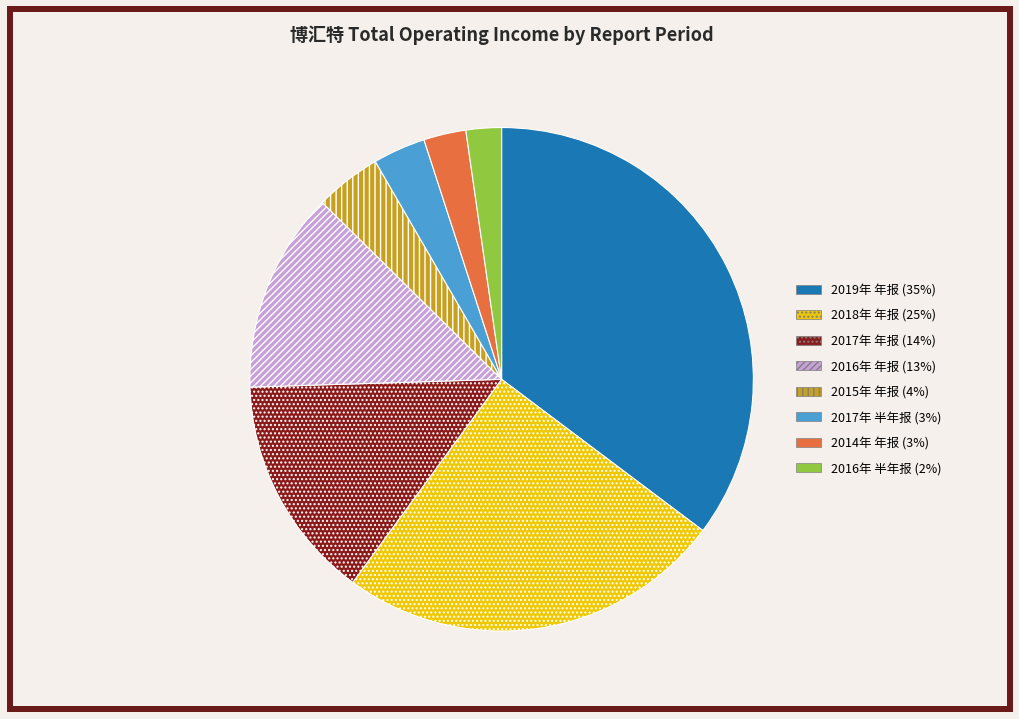

Do 2018年 年报 and 2014年 年报 together represent more than half of the pie?

No